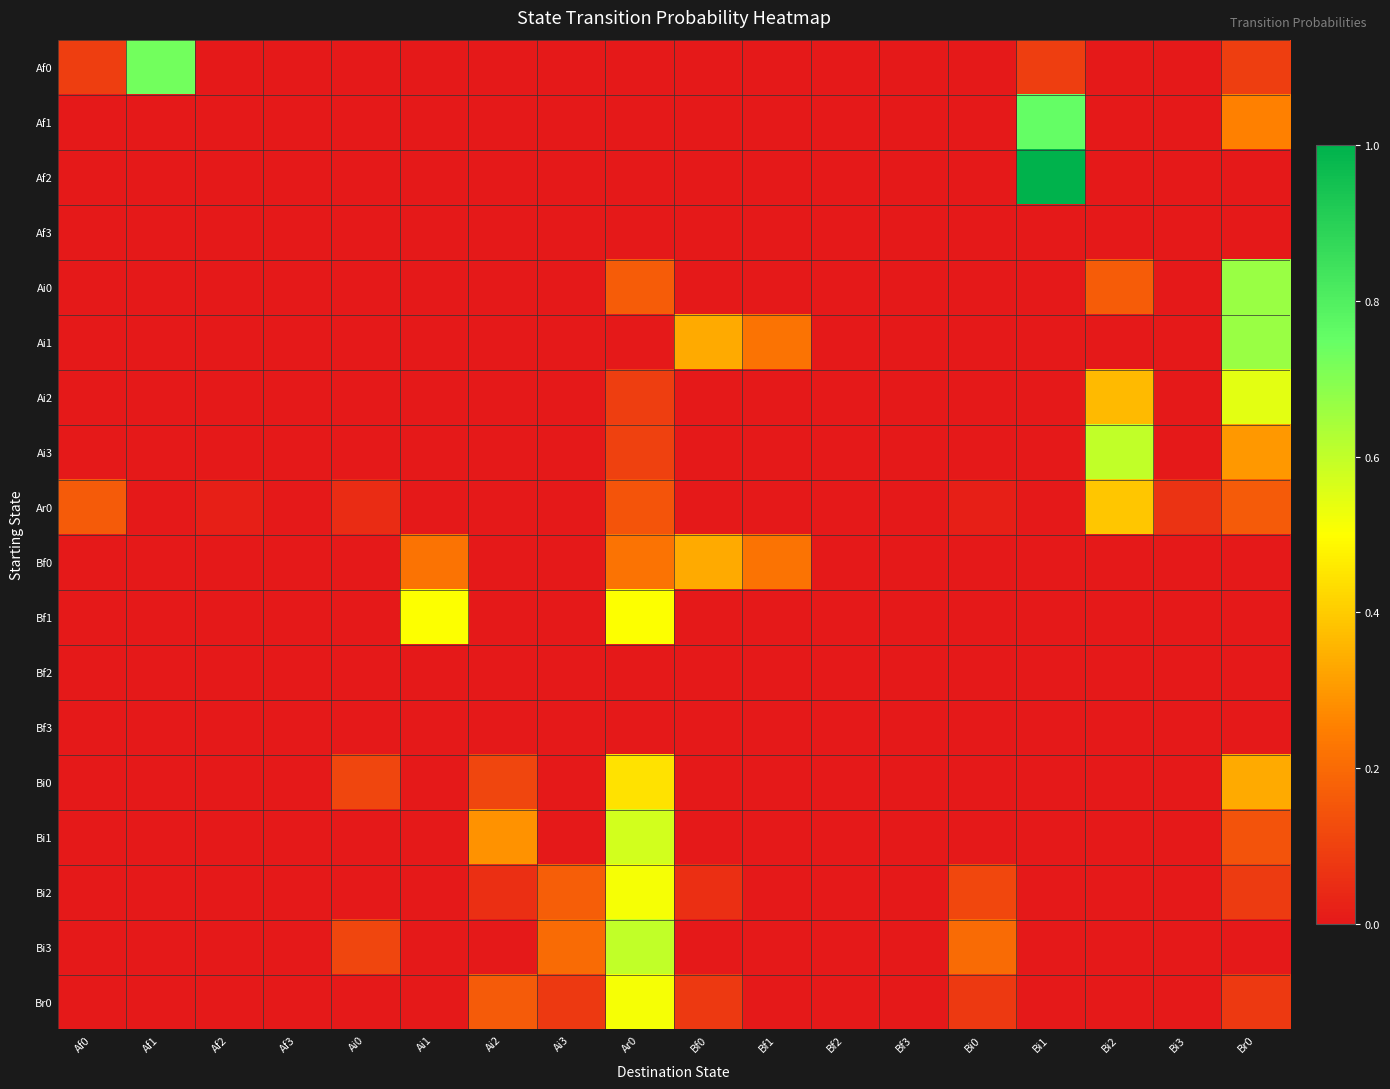

At Ai2, list the series in order from smallest to largest.

Af0, Af1, Af2, Af3, Ai0, Ai1, Ai2, Ai3, Ar0, Bf0, Bf1, Bf2, Bf3, Bi3, Bi2, Bi0, Br0, Bi1